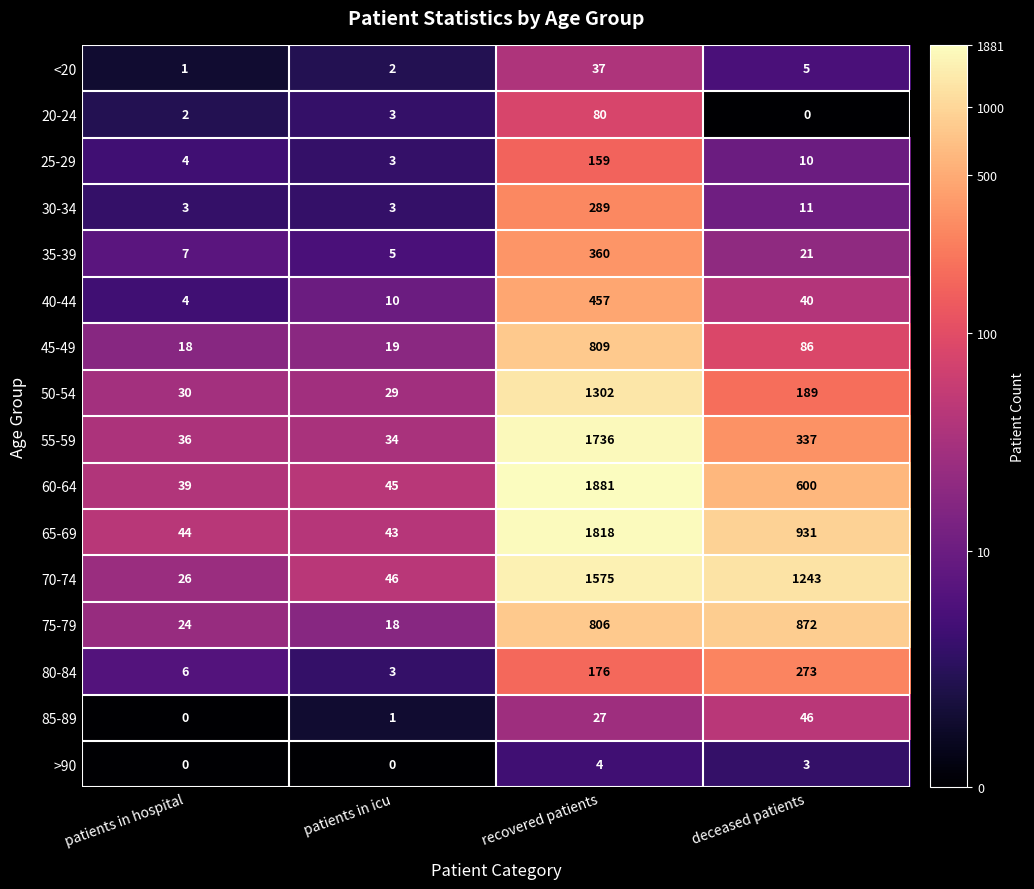

Is the value of 20-24 at patients in hospital greater than the value of 80-84 at patients in icu?

No